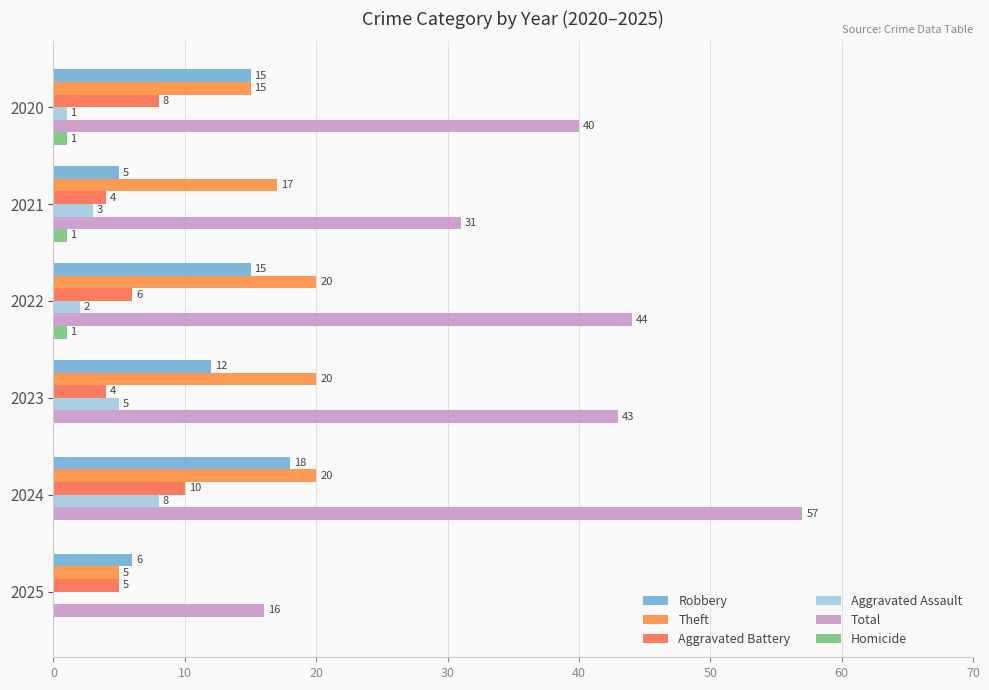

What are all the series names shown in the legend?

Robbery, Theft, Aggravated Battery, Aggravated Assault, Total, Homicide